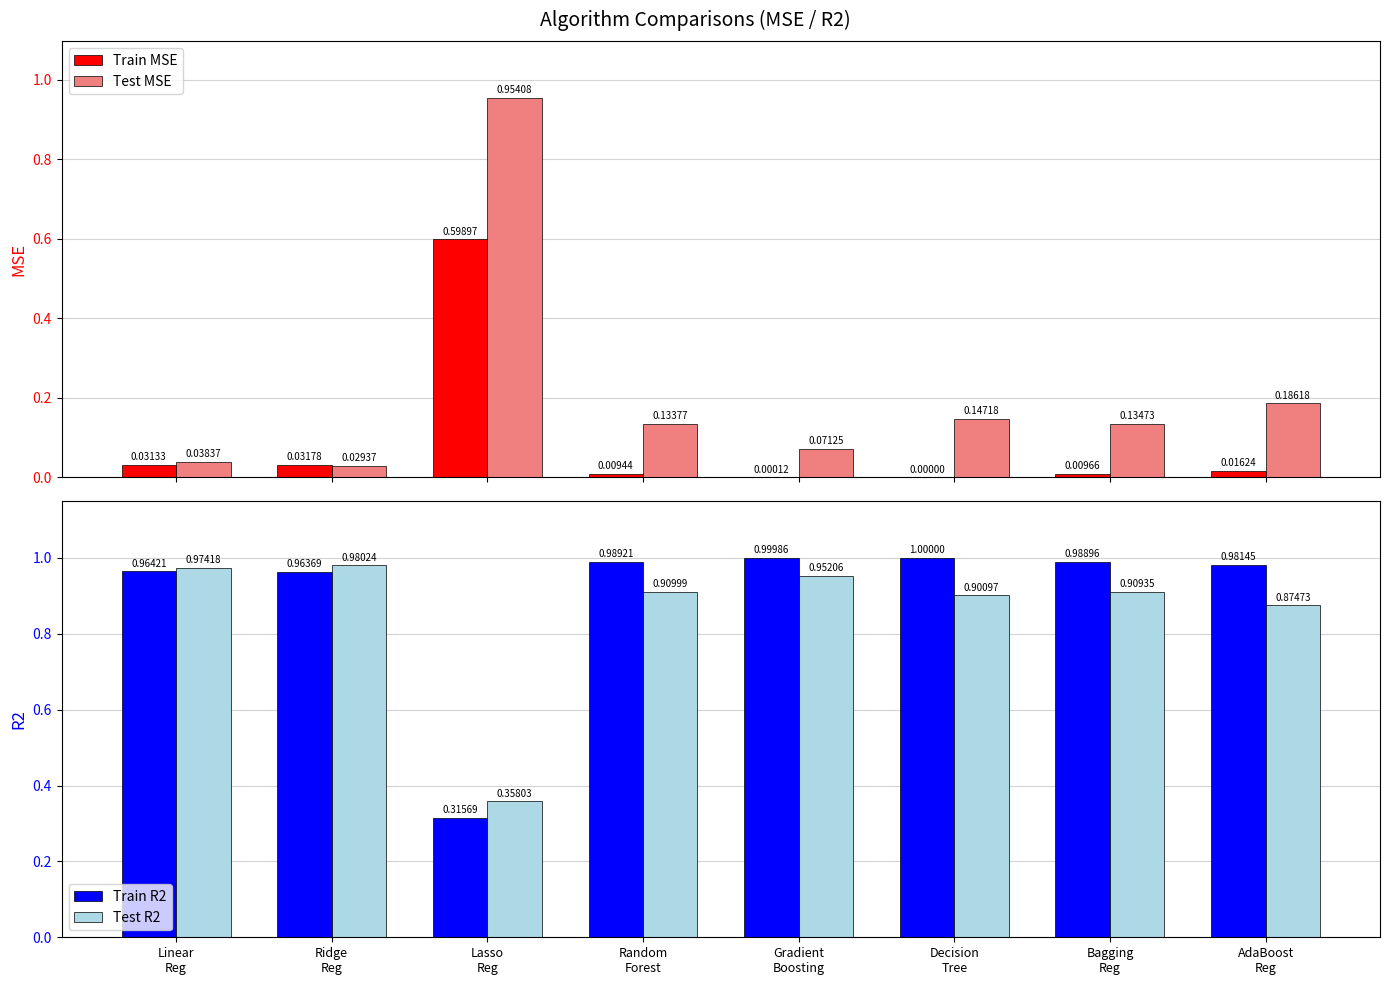

What is the label of the 5th bar from the right?

Random
Forest